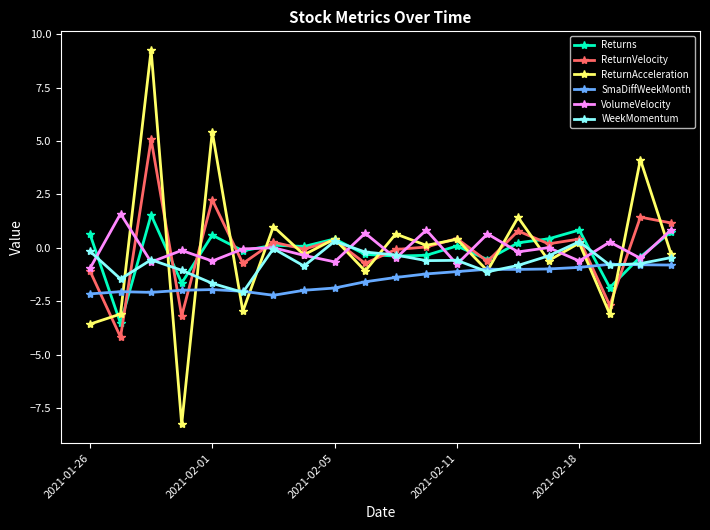

What are all the series names shown in the legend?

Returns, ReturnVelocity, ReturnAcceleration, SmaDiffWeekMonth, VolumeVelocity, WeekMomentum